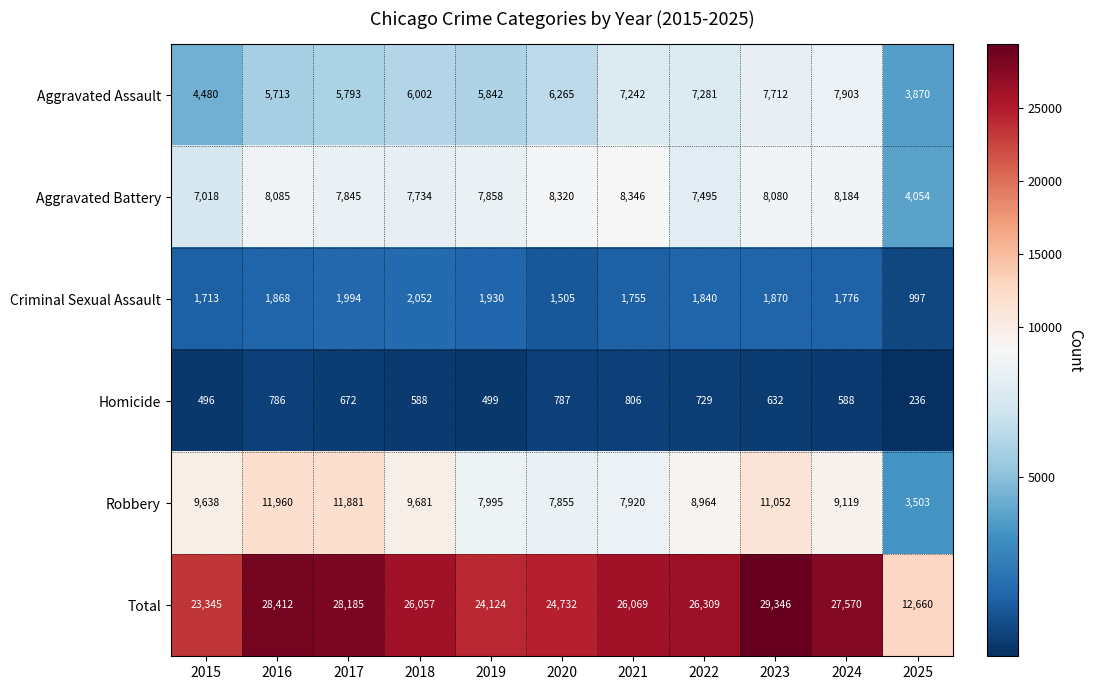

Which series has the largest total across all categories?

Total